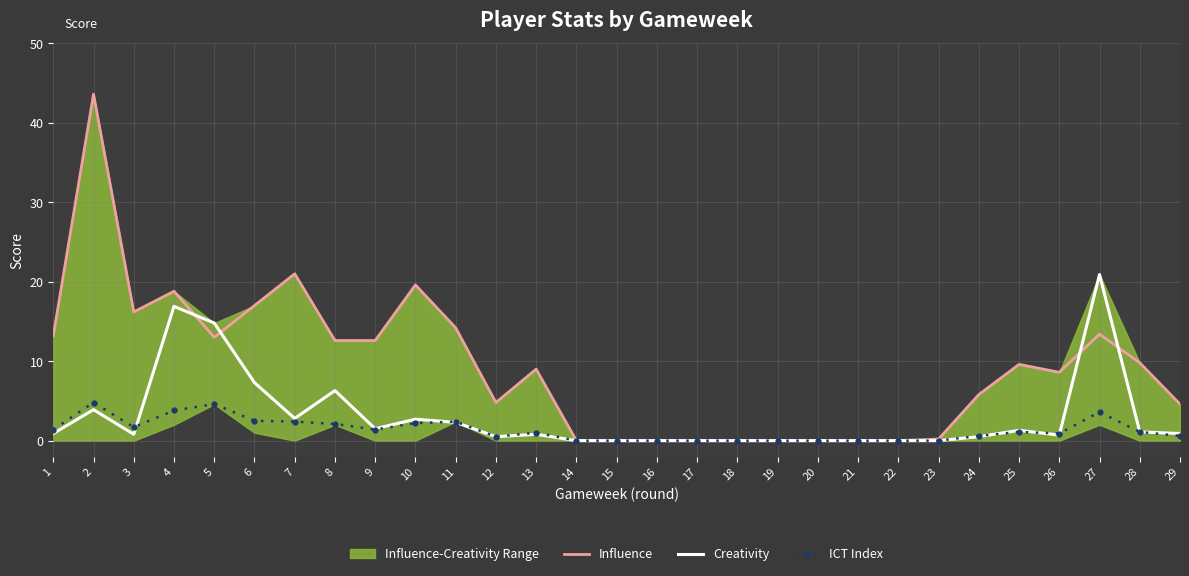

The value of Creativity at 9 is 0.3. True or false?

False